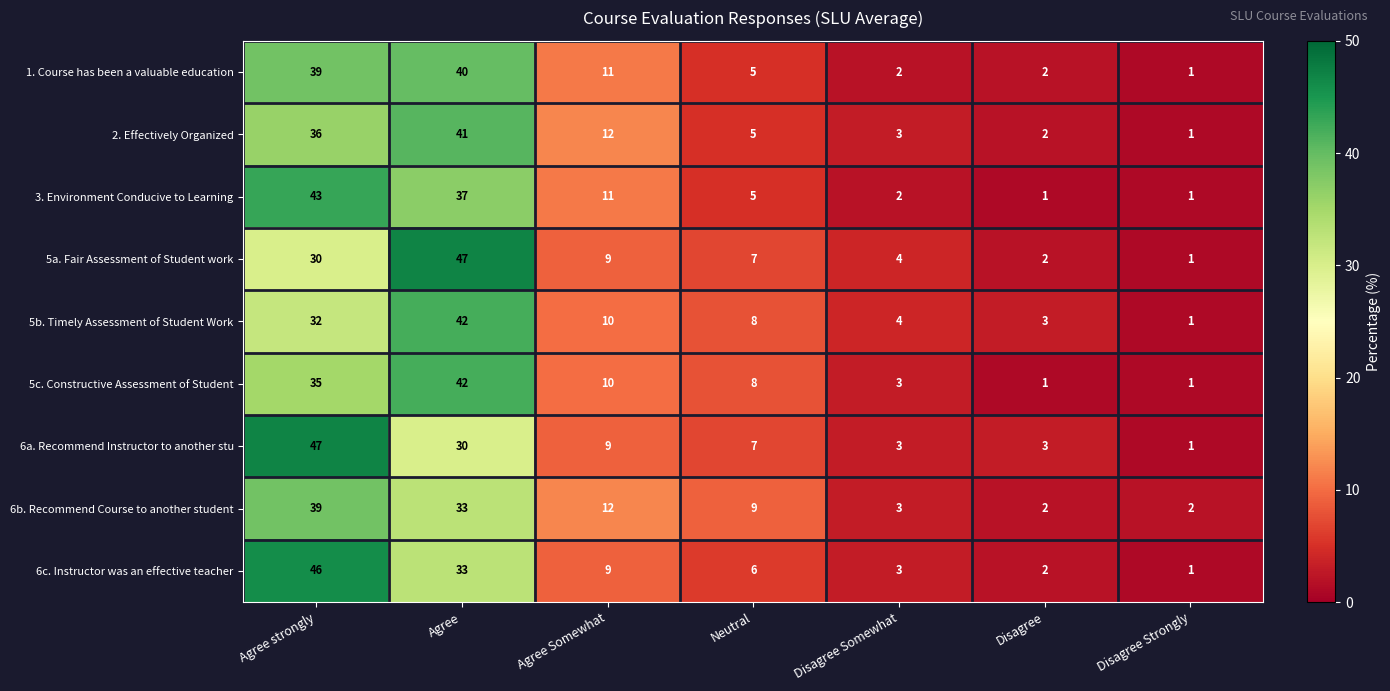

List the labels in order of 5b. Timely Assessment of Student Work value, smallest first.

Disagree Strongly, Disagree, Disagree Somewhat, Neutral, Agree Somewhat, Agree strongly, Agree